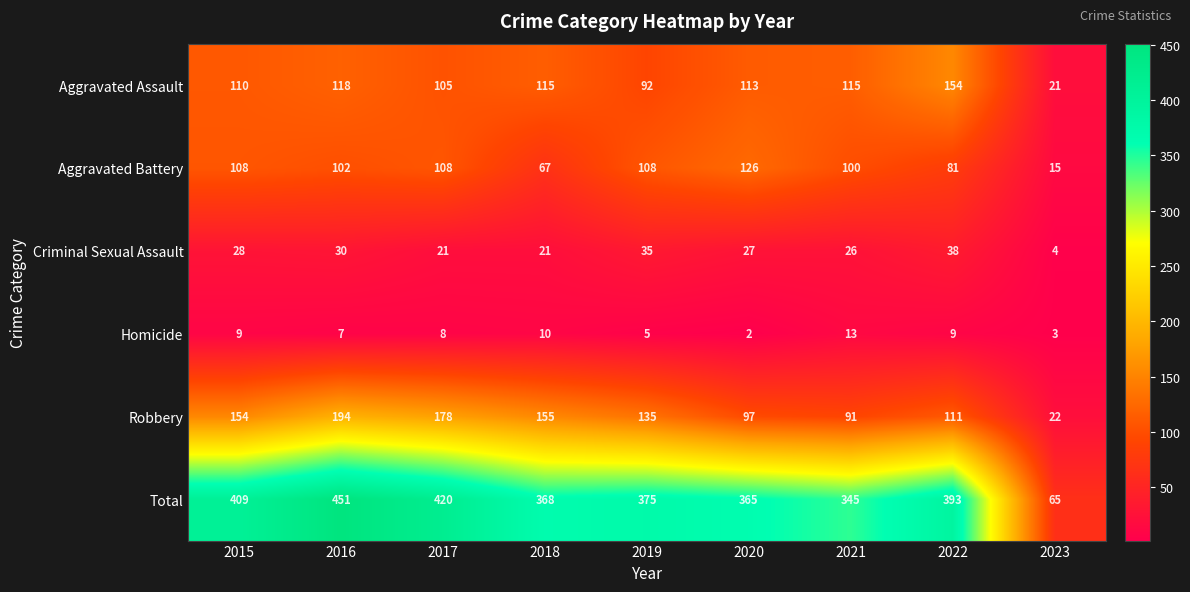

What is the difference between the maximum and minimum values in the Total series?

386